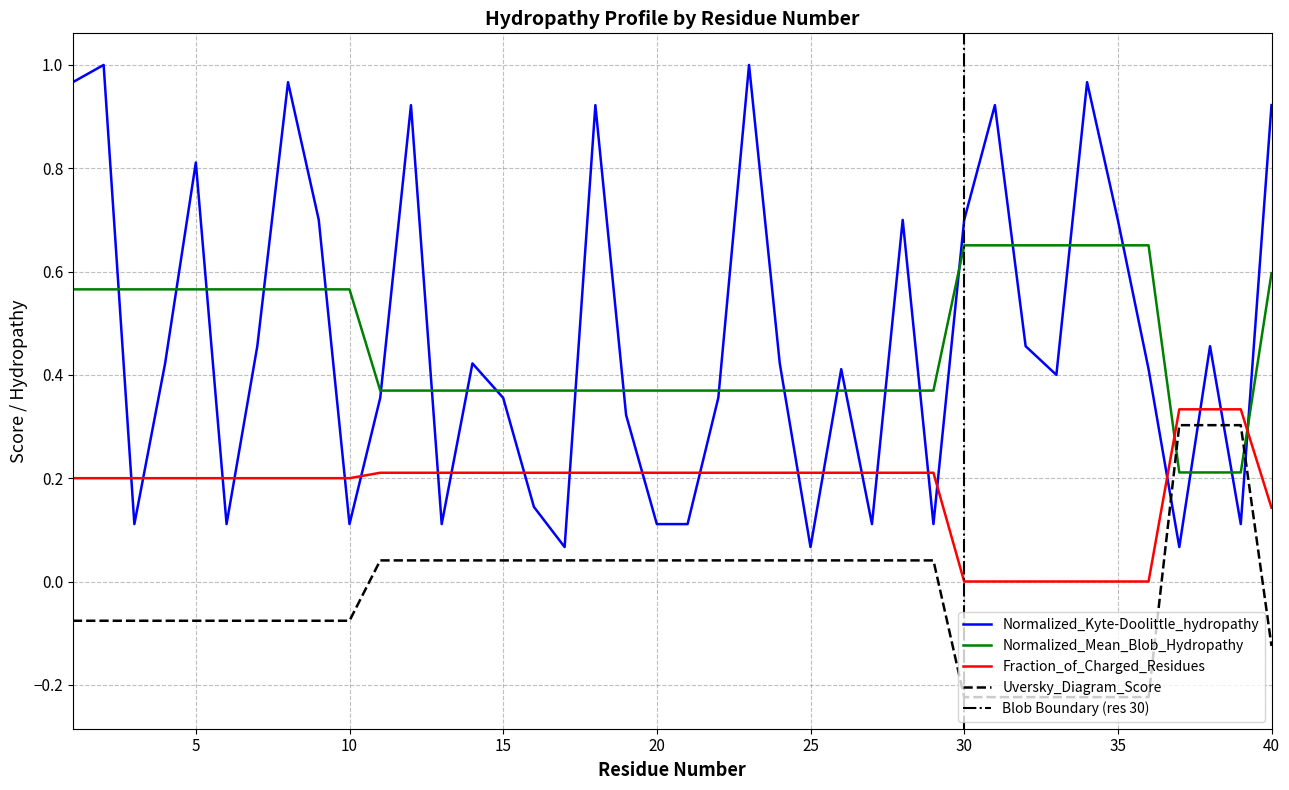

Which series has the widest spread of values?

Normalized_Kyte-Doolittle_hydropathy